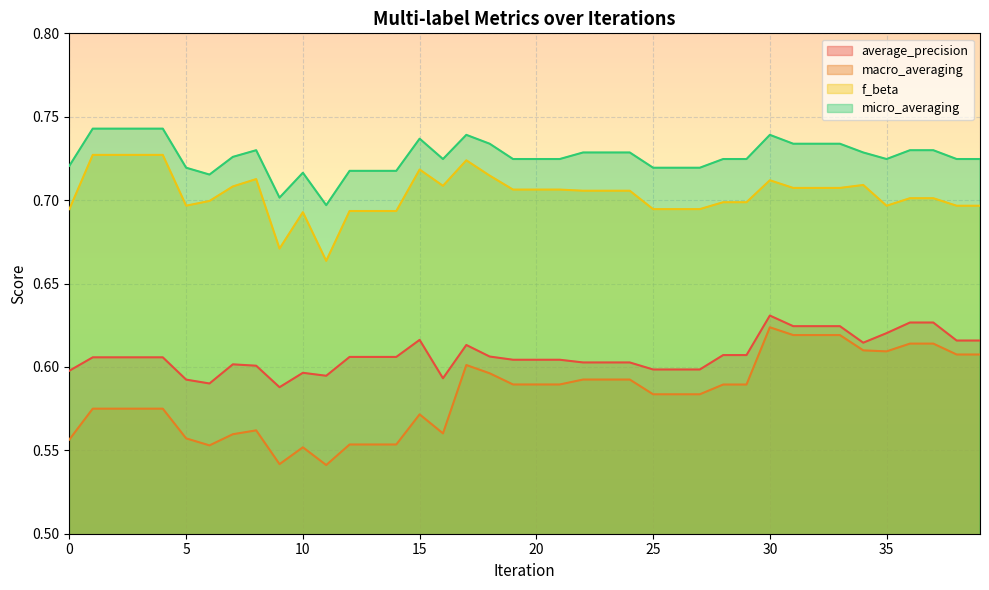

True or false: micro_averaging and macro_averaging intersect in this chart.

False